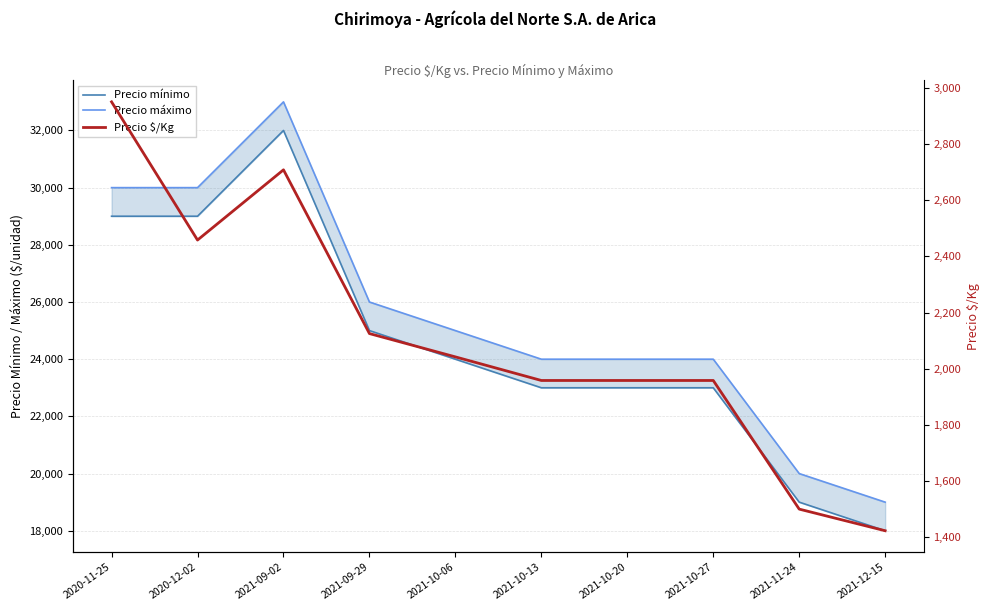

Where is Precio máximo nearest to the value 26000?

2021-09-29